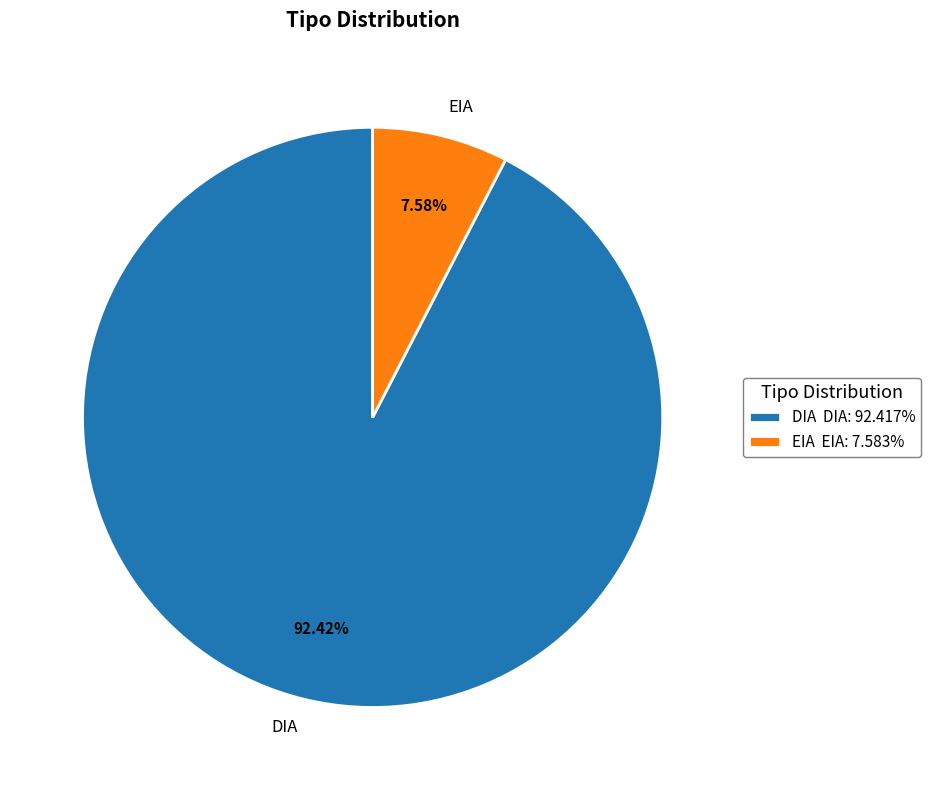

Between DIA and EIA, which is larger?

DIA